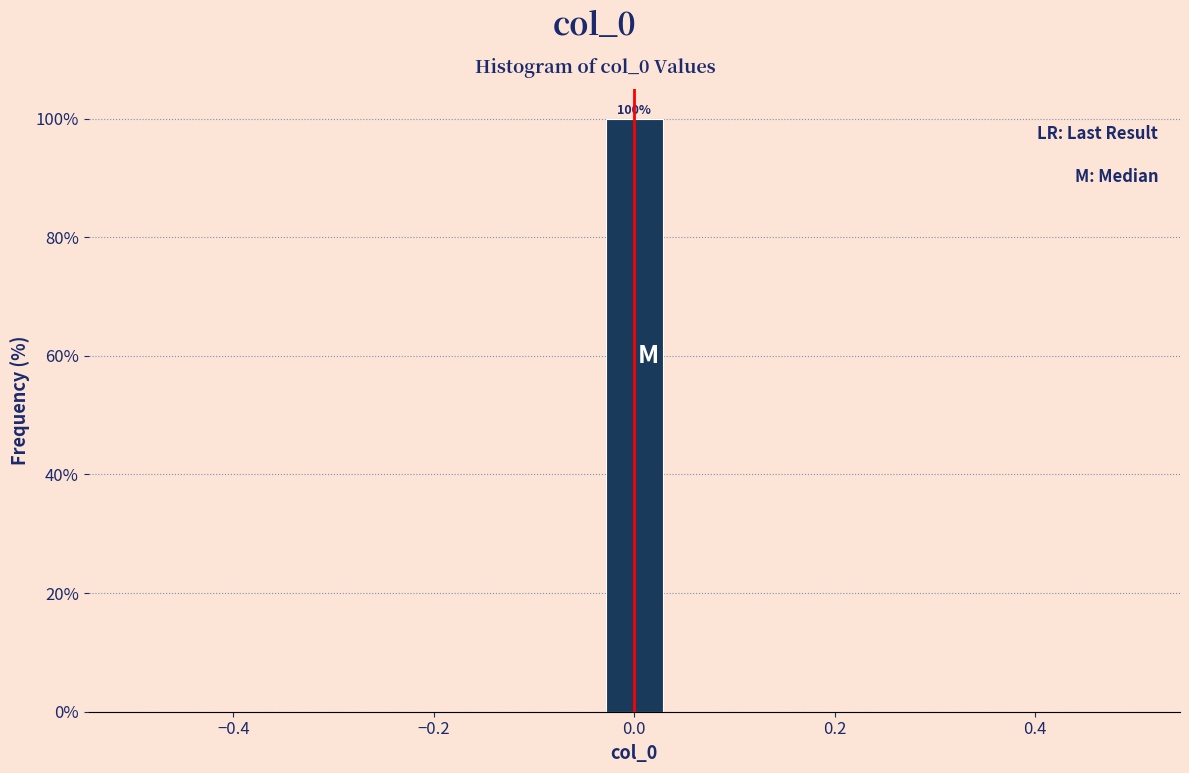

Around what value on the x-axis is the tallest bar? Give the approximate position of its centre, as read against the axis.

0.00